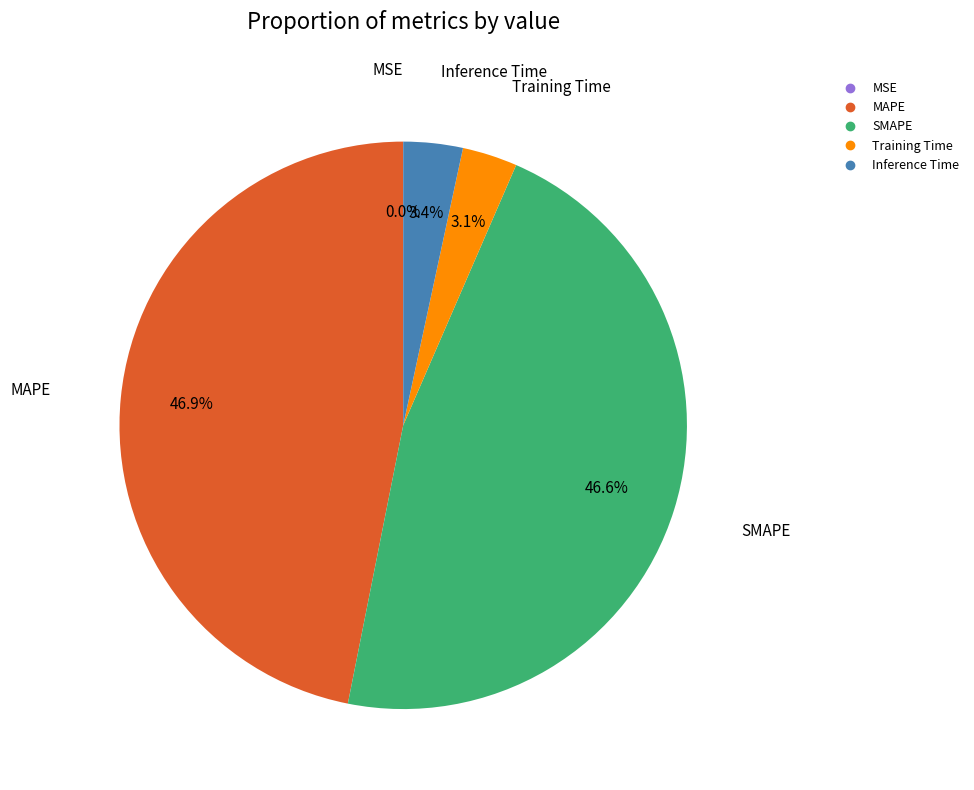

Is there any slice that represents more than half of the pie?

No